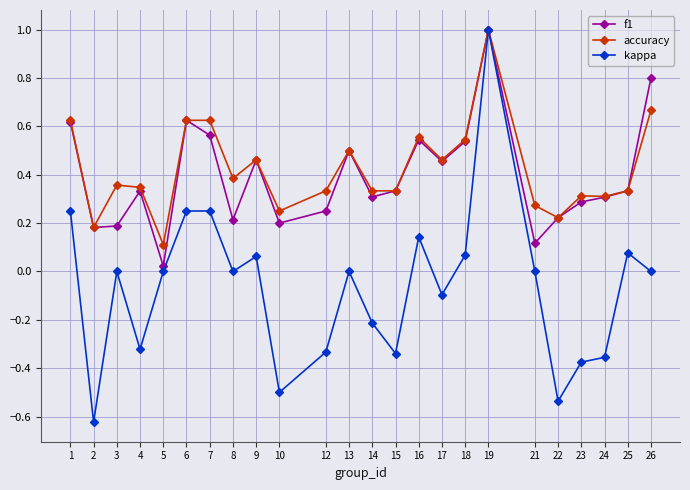

At which label does accuracy reach its peak?

19